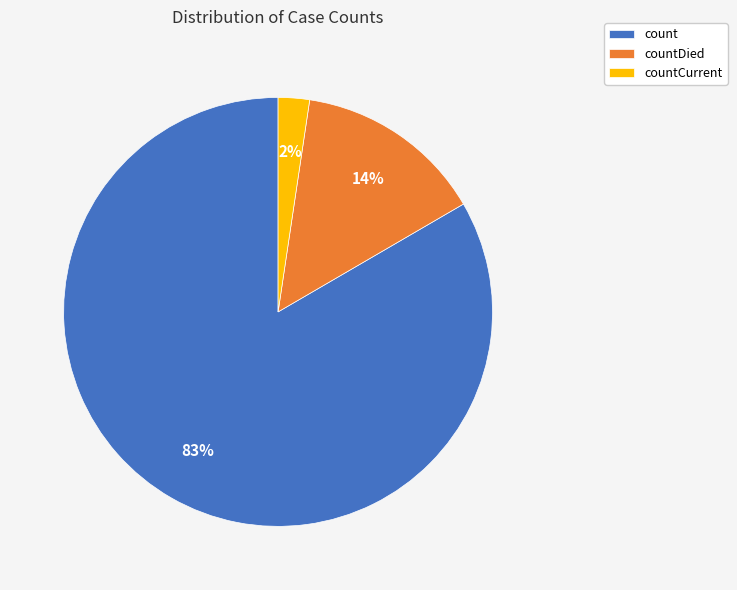

To the nearest percent, what is the combined percentage of countDied and count?

98%